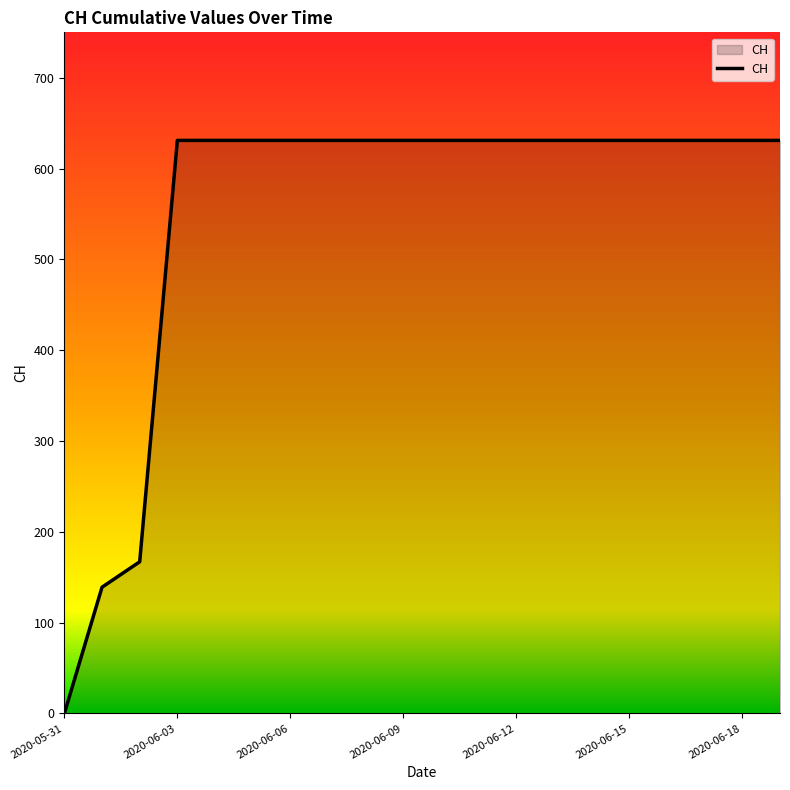

What is the greatest value displayed?

631